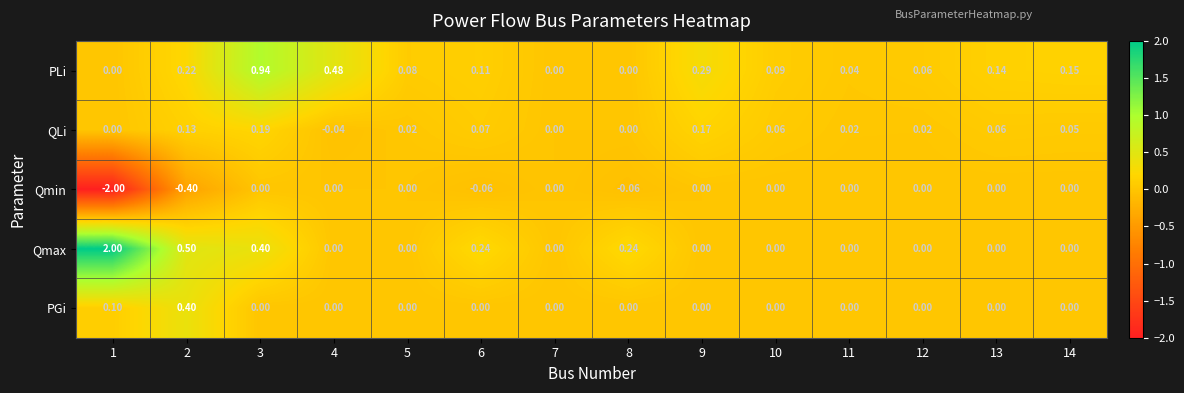

List the series in order of their peak value, highest first.

Qmax, PLi, PGi, QLi, Qmin